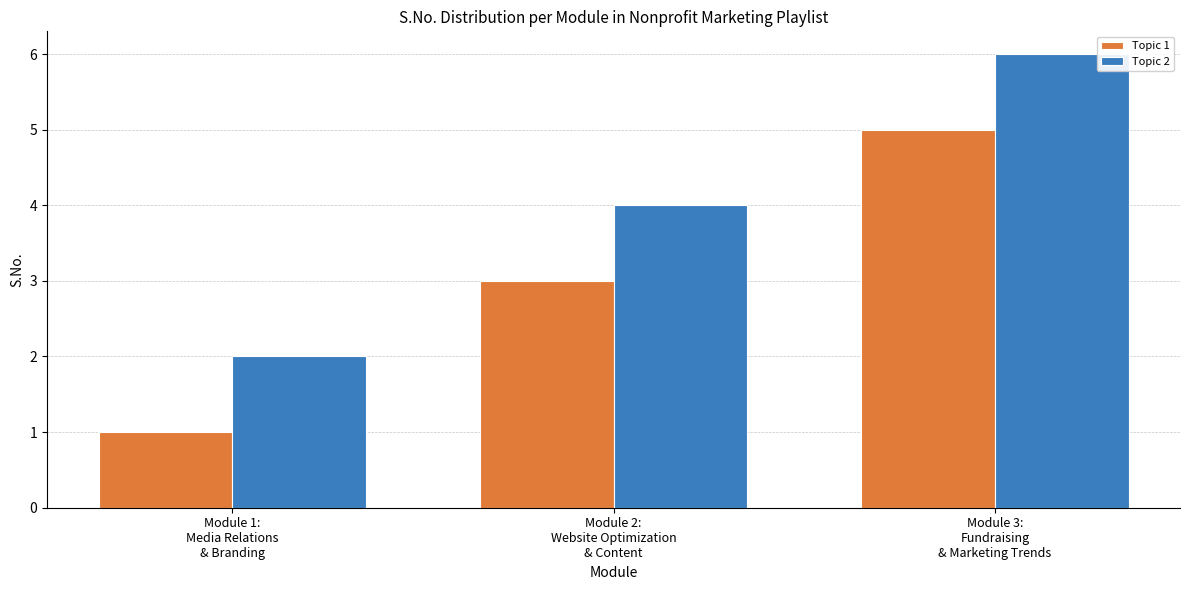

Rank the series by their maximum value, from highest to lowest.

Topic 2, Topic 1